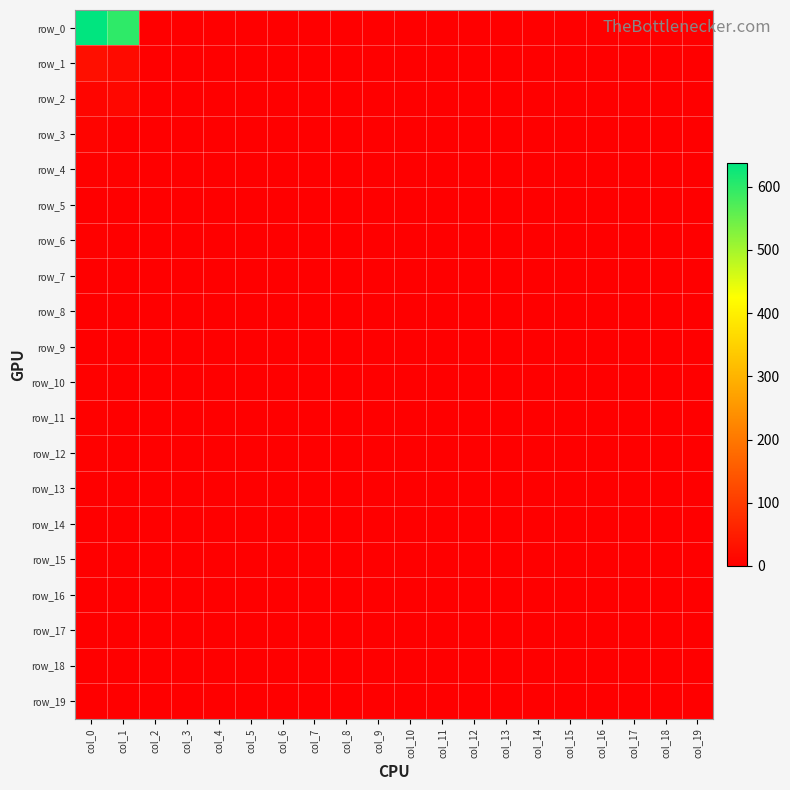

Rank the series at col_2 from lowest to highest value.

row_0, row_1, row_2, row_3, row_4, row_5, row_6, row_7, row_8, row_9, row_10, row_11, row_12, row_13, row_14, row_15, row_16, row_17, row_18, row_19